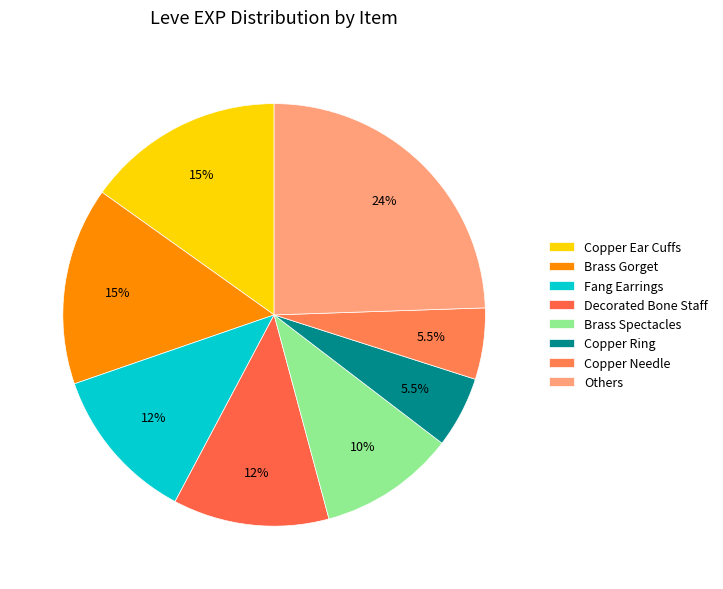

Count the number of slices in the pie.

8